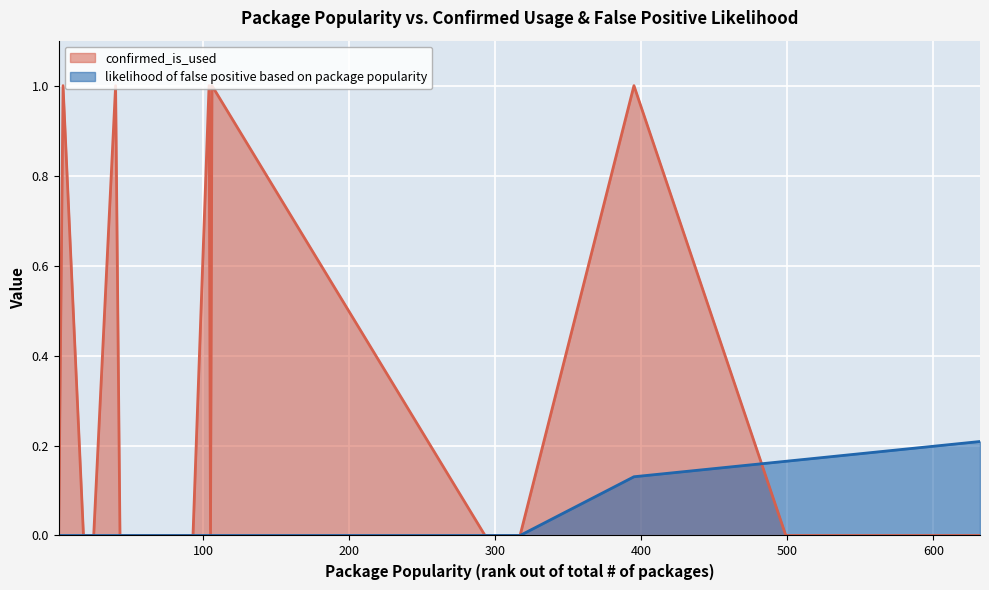

How many distinct data groups are displayed?

2